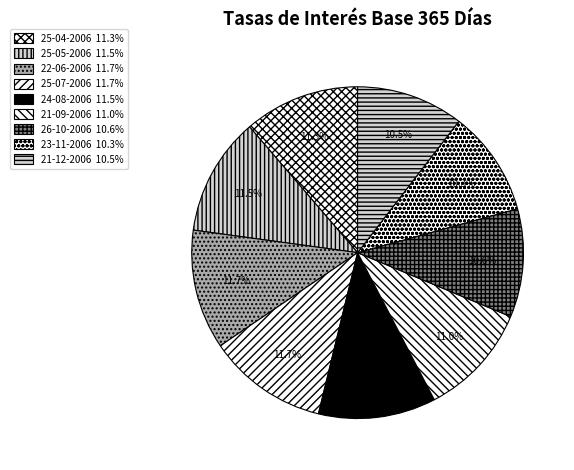

Approximately how many times larger is the value at 25-07-2006 compared to 25-04-2006?

1.0